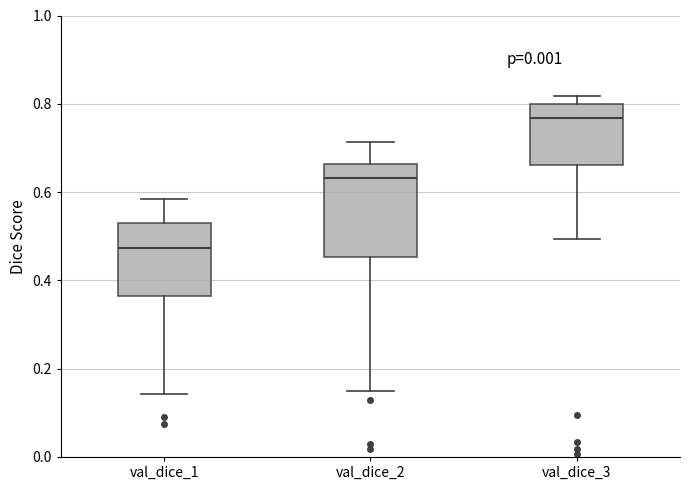

Where does the median line of the box for val_dice_3 sit on the y-axis? The values are not printed on the chart, so give them approximately, as read against the axis.

0.76